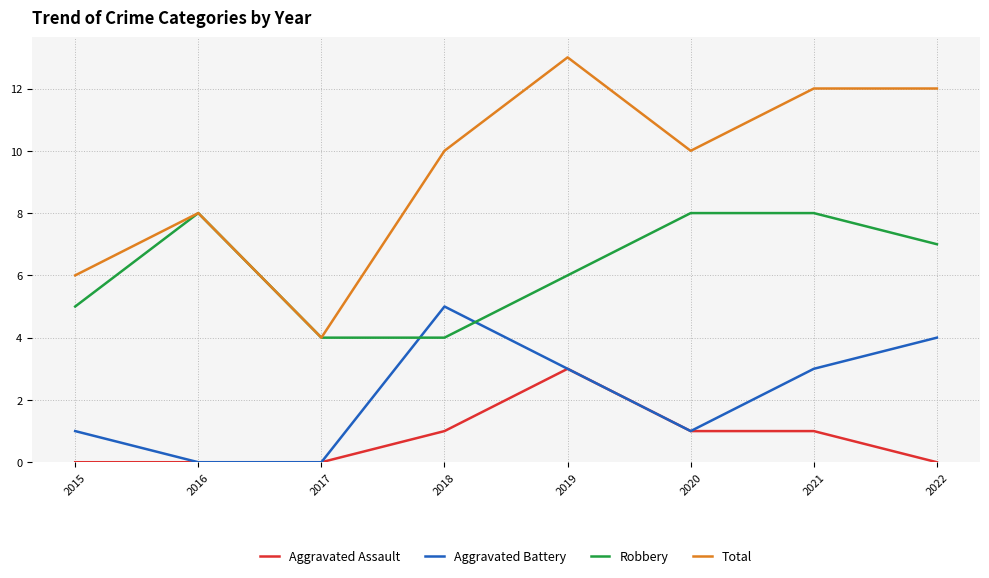

What is the sum of the Robbery values at 2016 and 2019?

14